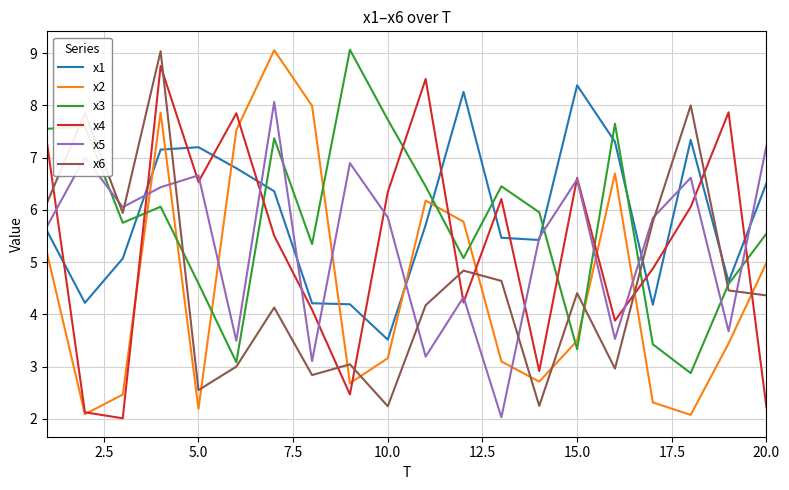

At how many categories does at least one series exceed 7?

16